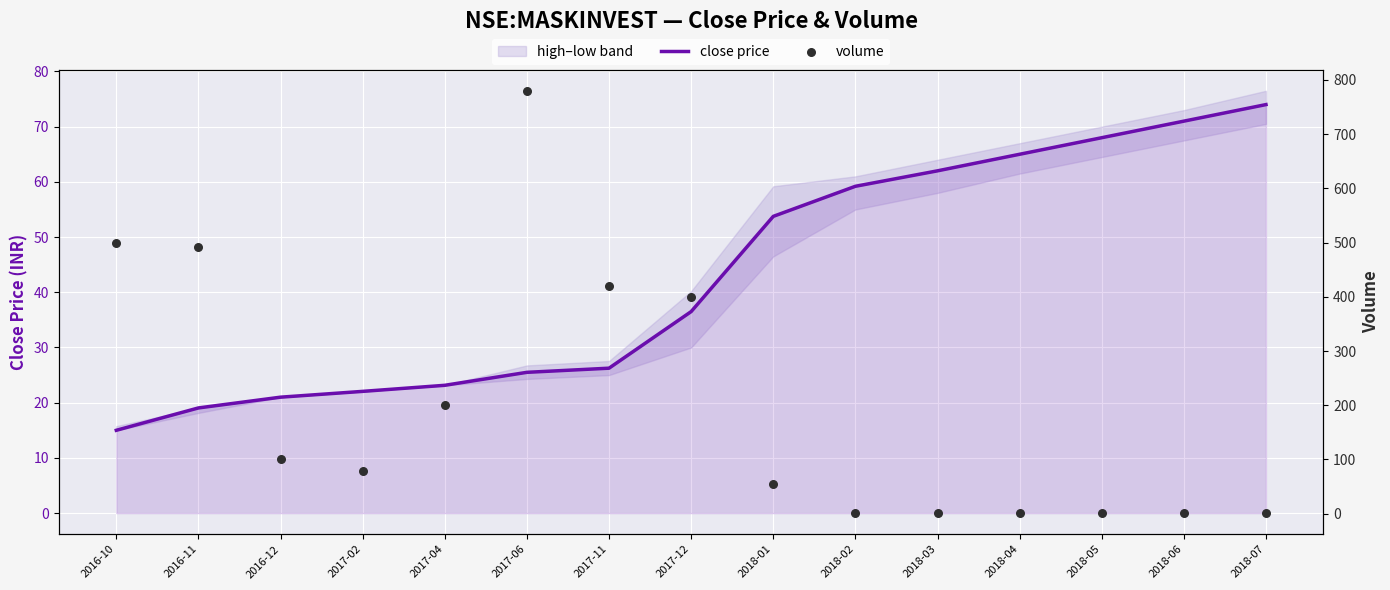

At how many categories does at least one series exceed 729?

1